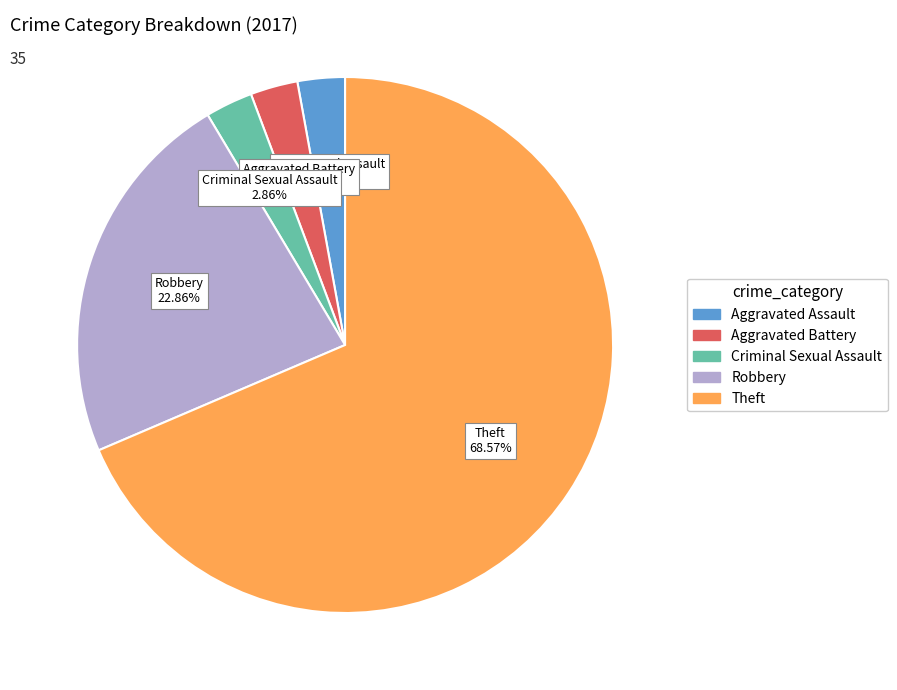

Is there any slice that represents more than half of the pie?

Yes